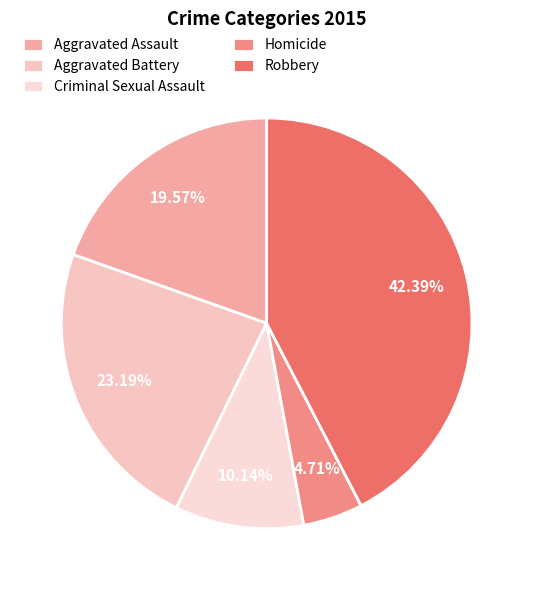

The Robbery slice represents 53% of the pie. True or false?

False